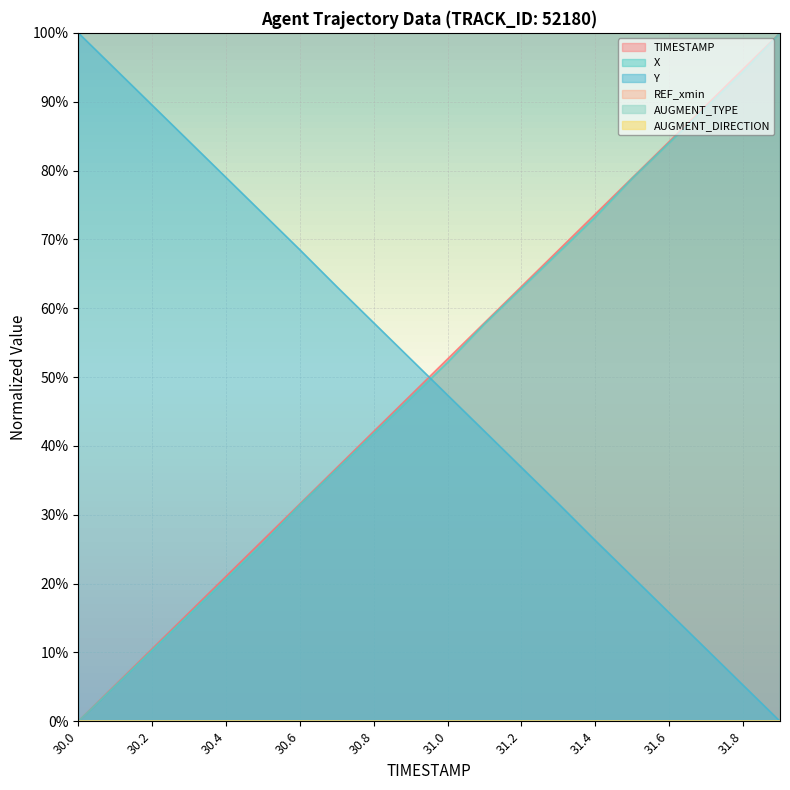

True or false: Y has more than 2 points higher than both neighbors.

False